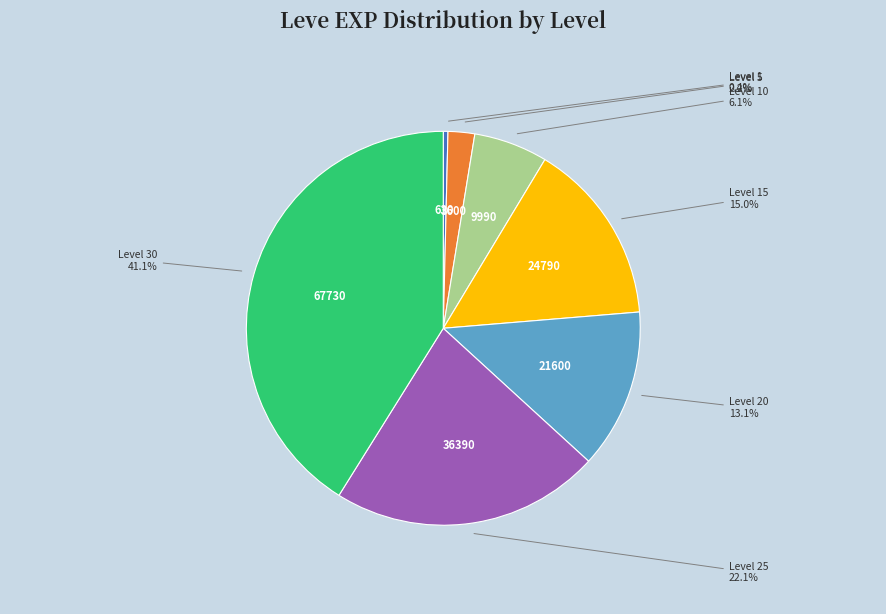

How many slices are in this pie chart?

7